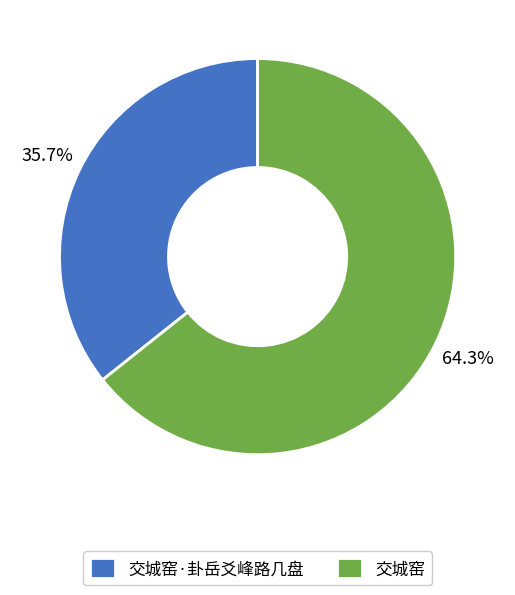

Which slice is the largest?

交城窑